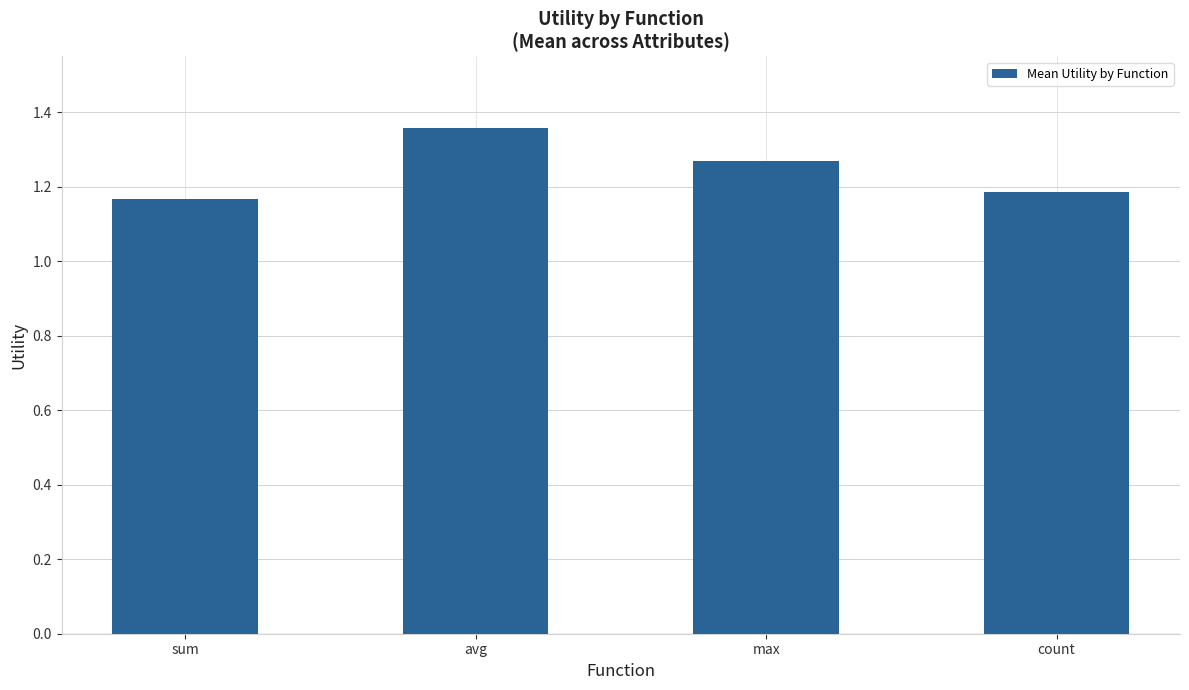

Which has a higher value, max or sum?

max